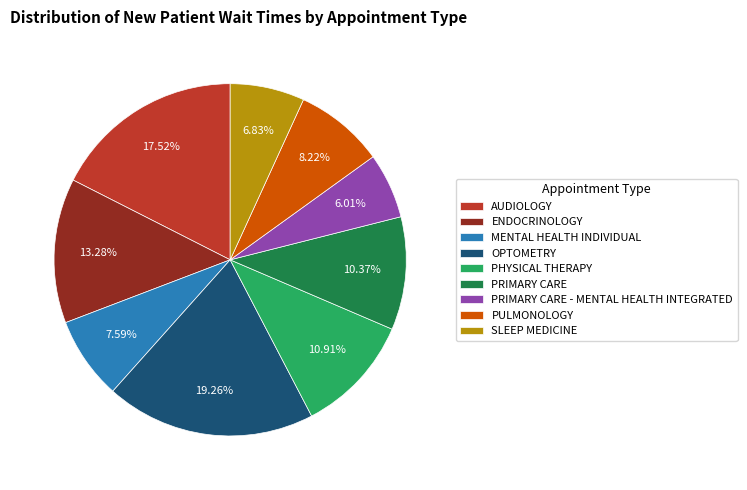

To the nearest percent, what portion does SLEEP MEDICINE represent?

7%